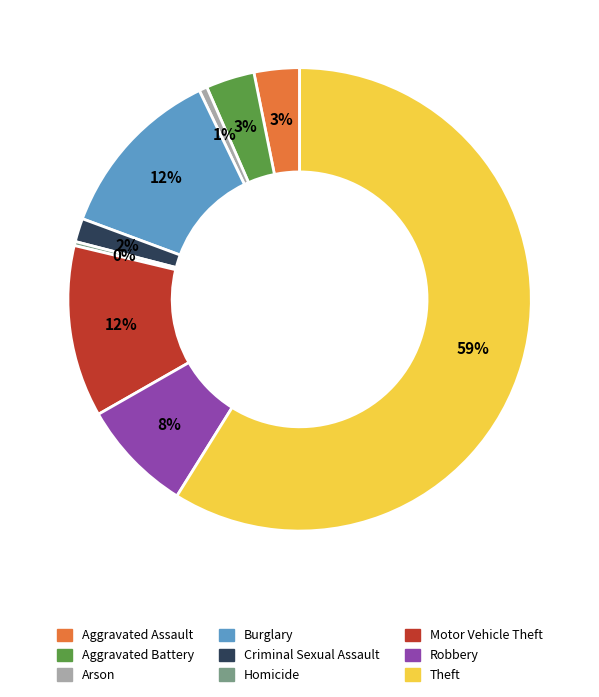

What percentage is the Theft slice, to the nearest percent?

59%